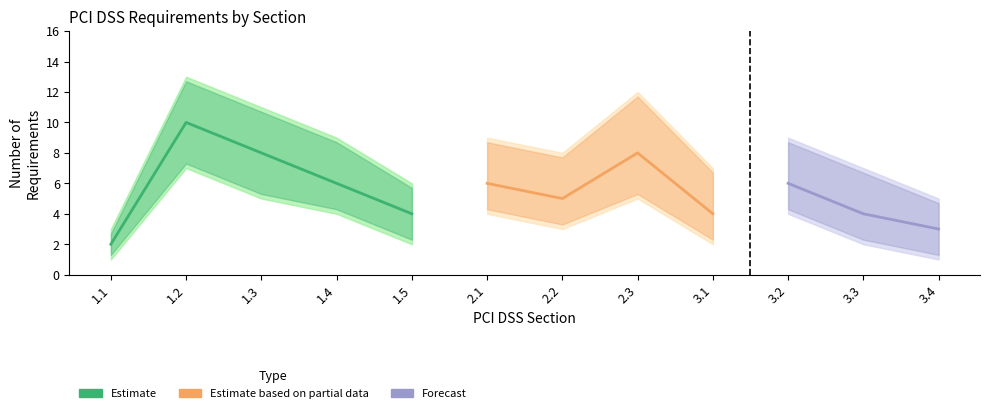

What is the maximum value shown in the chart?

13